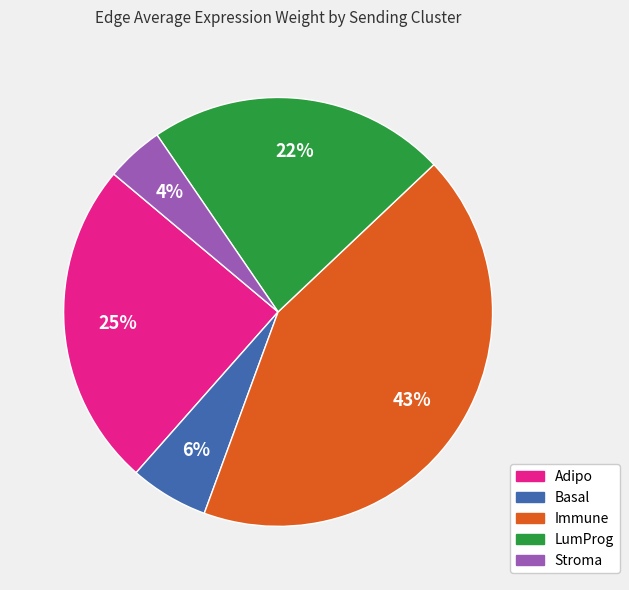

To the nearest percent, what is the average slice percentage?

20%